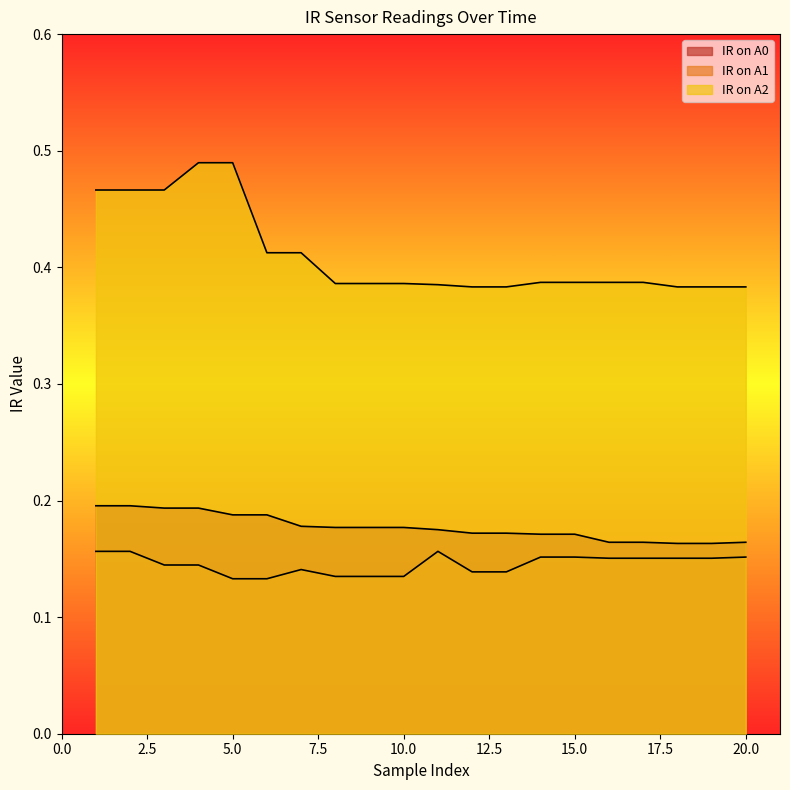

At which category does the chart reach its peak across all series?

4